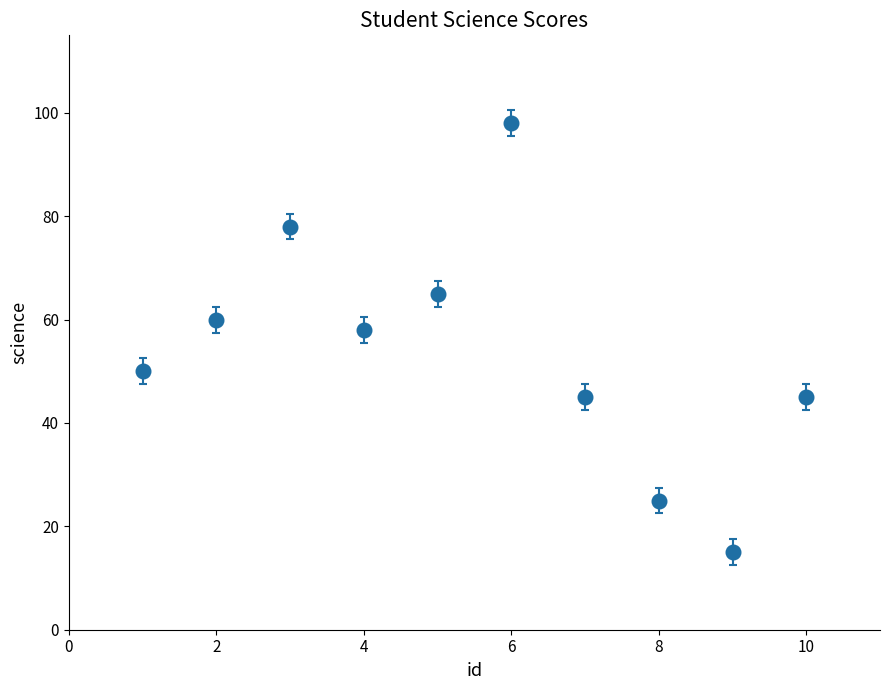

How many points are higher than both their immediate neighbors (excluding endpoints)?

2